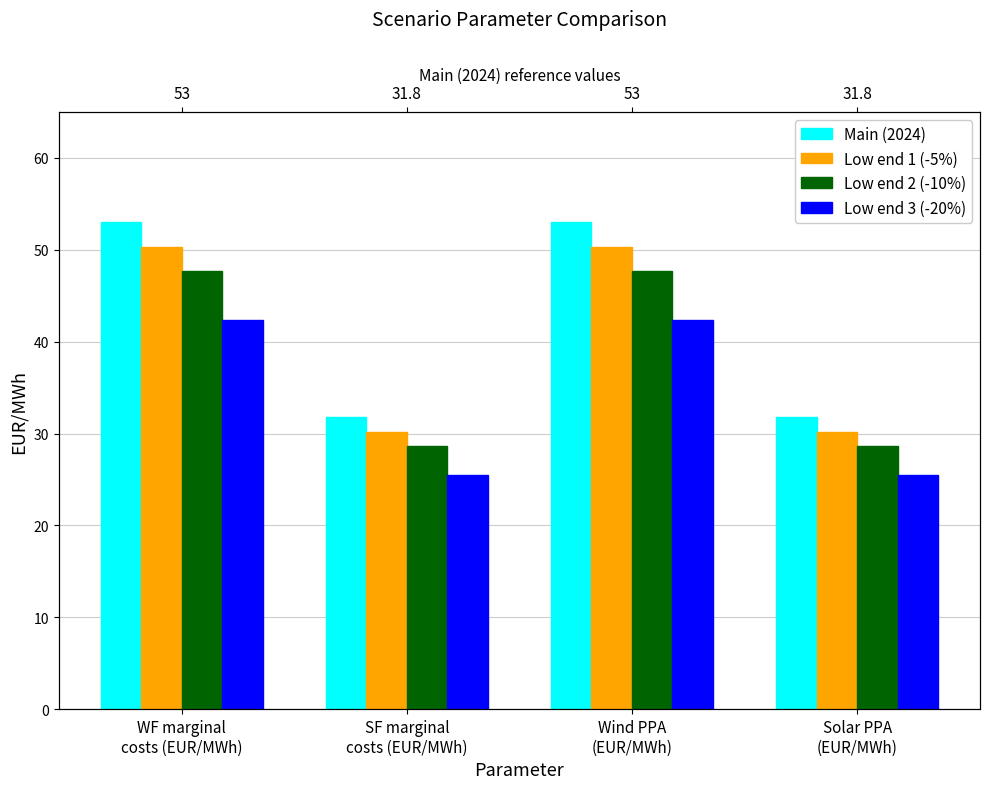

Where does the Low end 3 (-20%) series first go above 42?

WF marginal
costs (EUR/MWh)